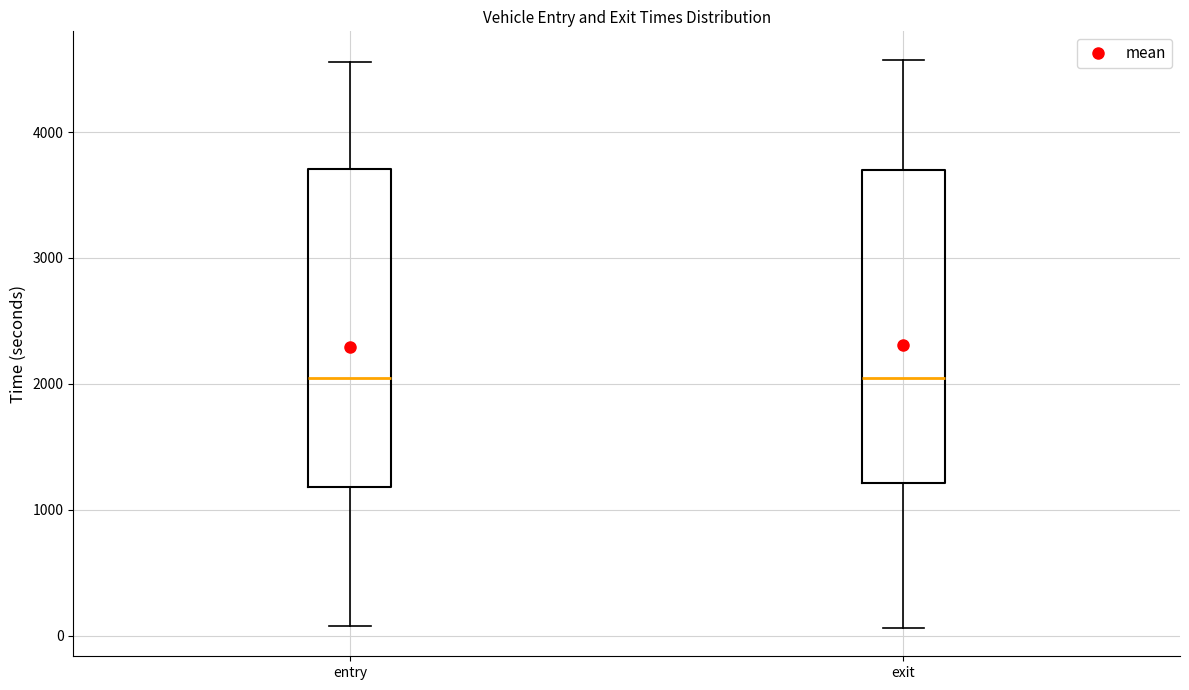

Reading left to right, read every box against the y-axis: the position of its median line, the range the box covers, and the ends of its whiskers. The values are not printed on the chart, so give them approximately, as read against the axis.

entry: median 2000, box 1200 to 3700, whiskers 100 to 4600
exit: median 2000, box 1200 to 3700, whiskers 100 to 4600